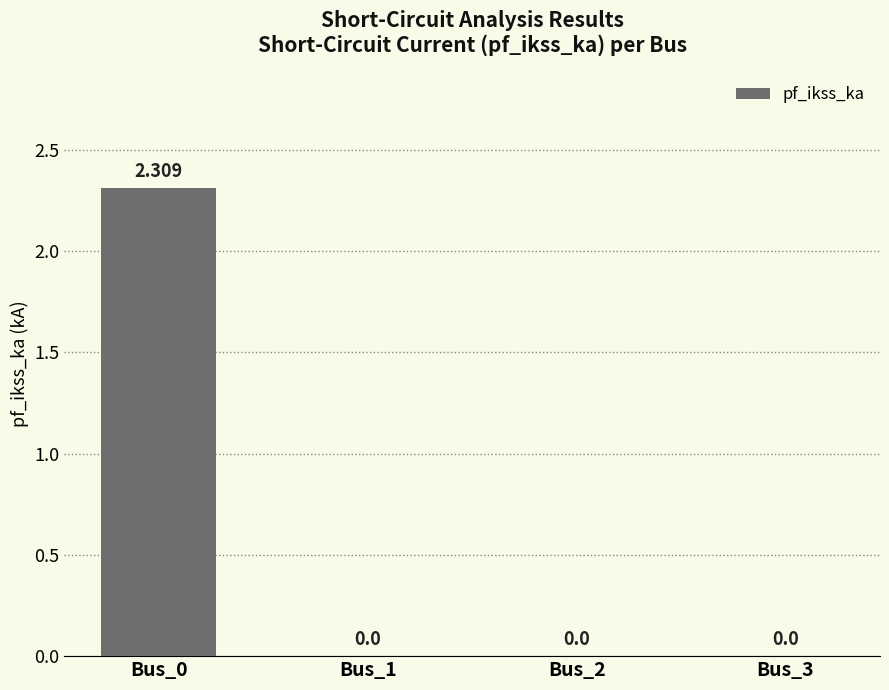

List the labels in order of value, largest first.

Bus_0, Bus_1, Bus_2, Bus_3